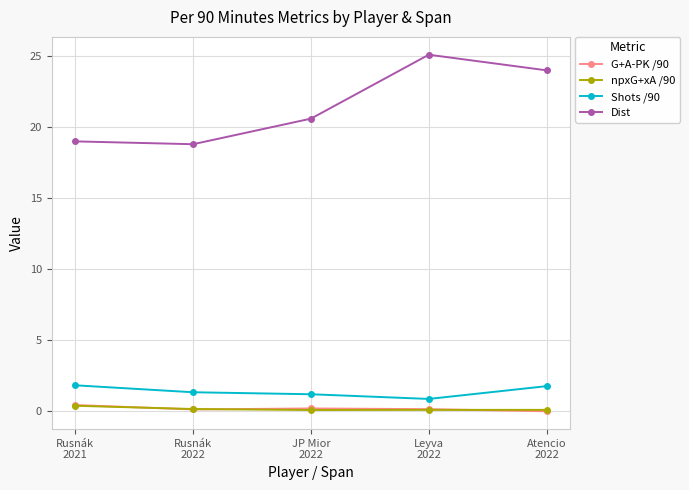

Where is Dist nearest to the value 21?

JP Mior
2022